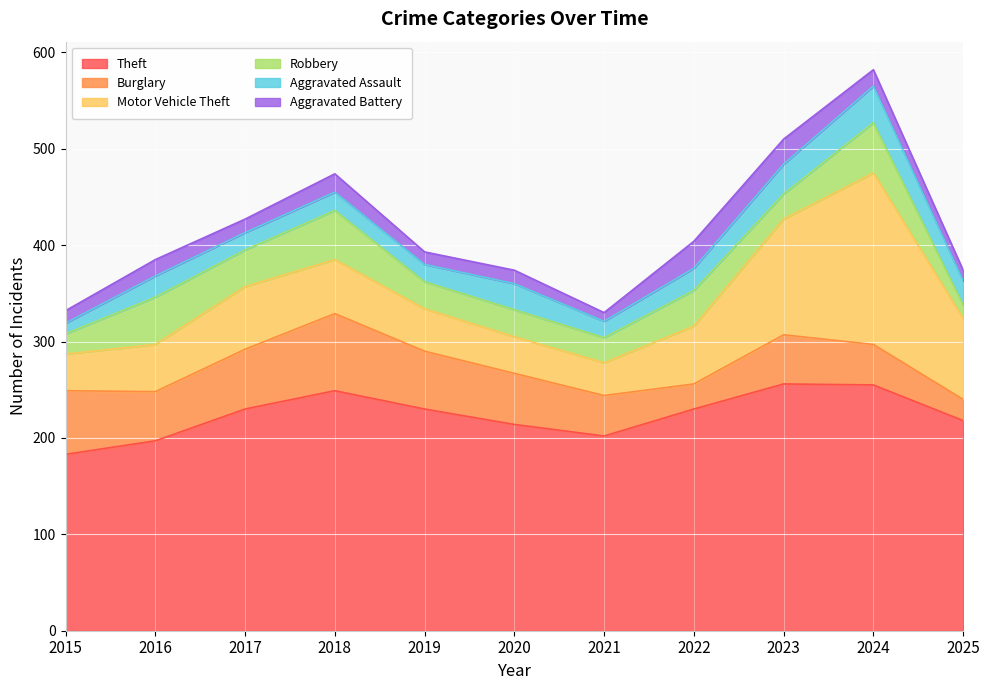

Which category has the lowest value in the Aggravated Battery series?

2021